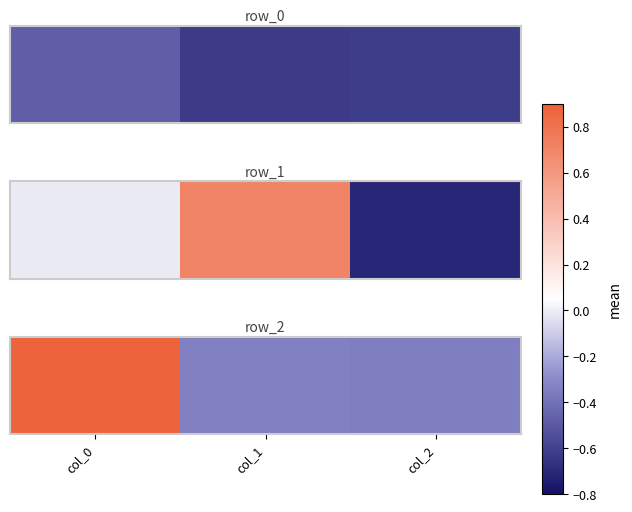

What is the smallest value displayed?

-0.3